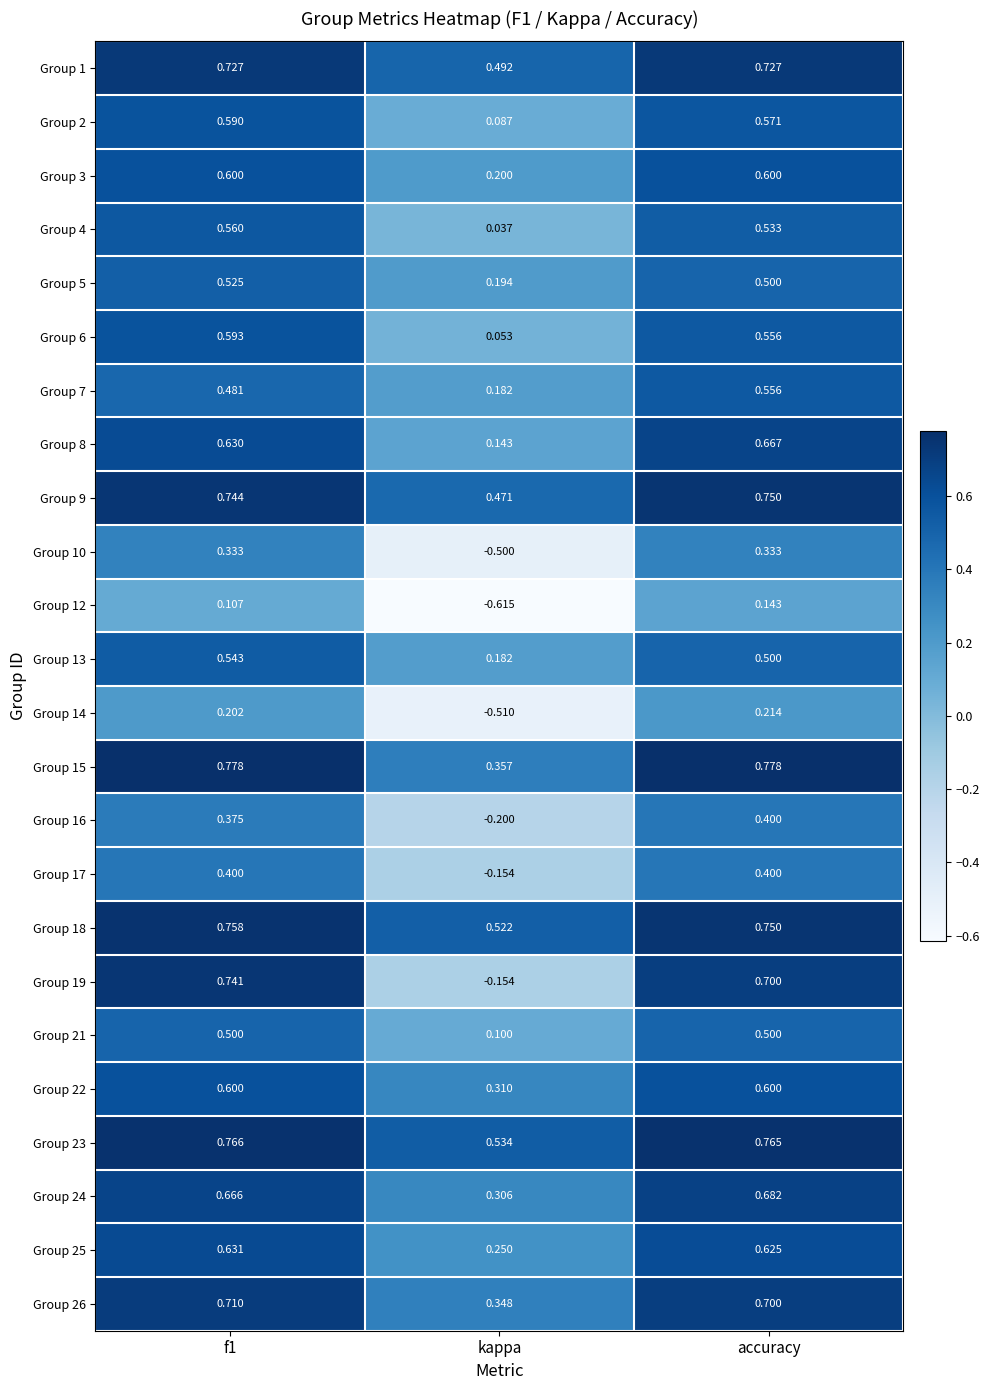

Where is Group 7 nearest to the value 0?

kappa